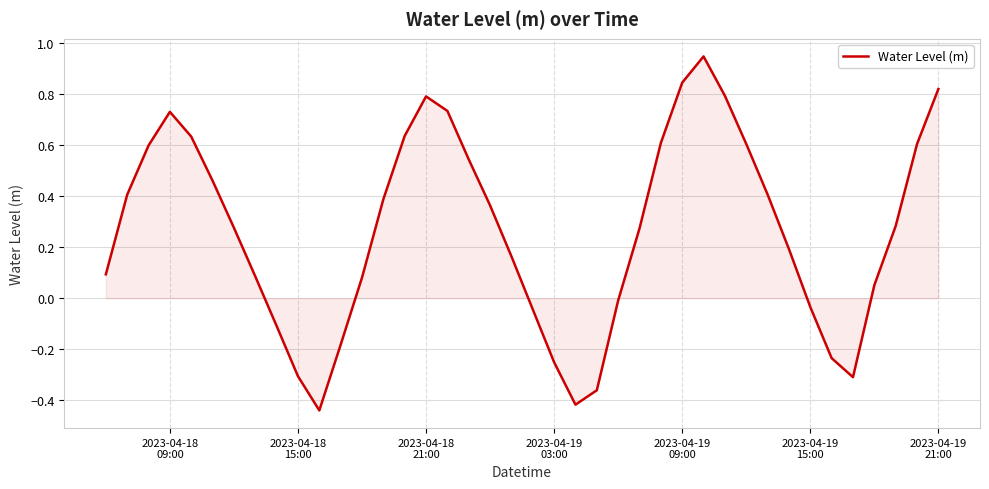

How many lines are shown in the chart?

1